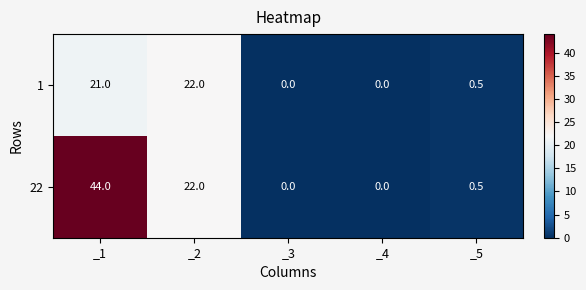

Is it true that 22 equals 75.7 at _1?

False